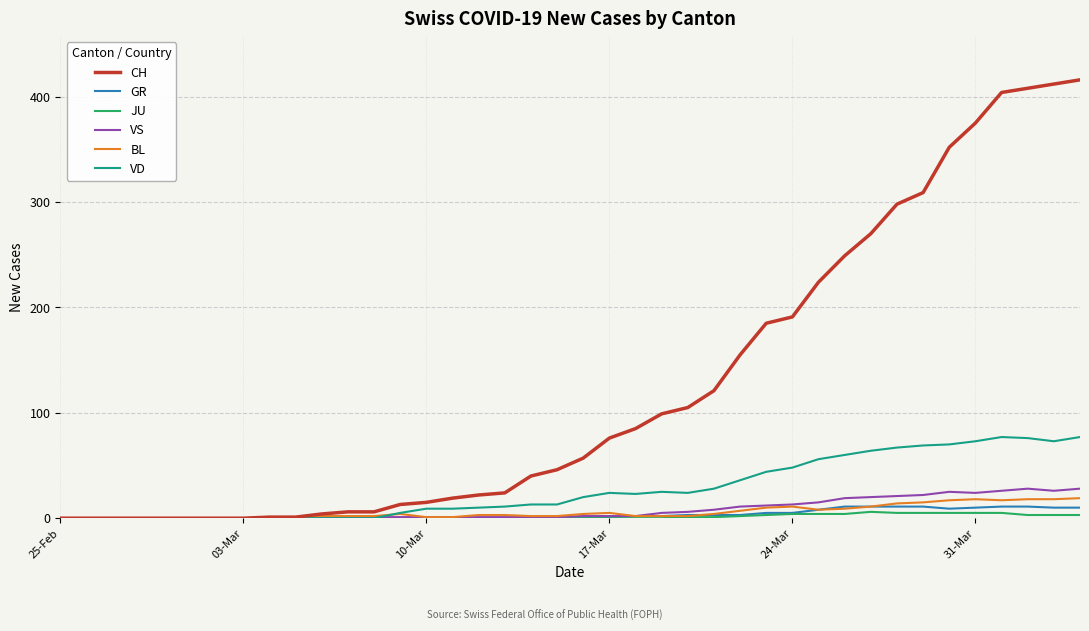

Which series has the largest total across all categories?

CH